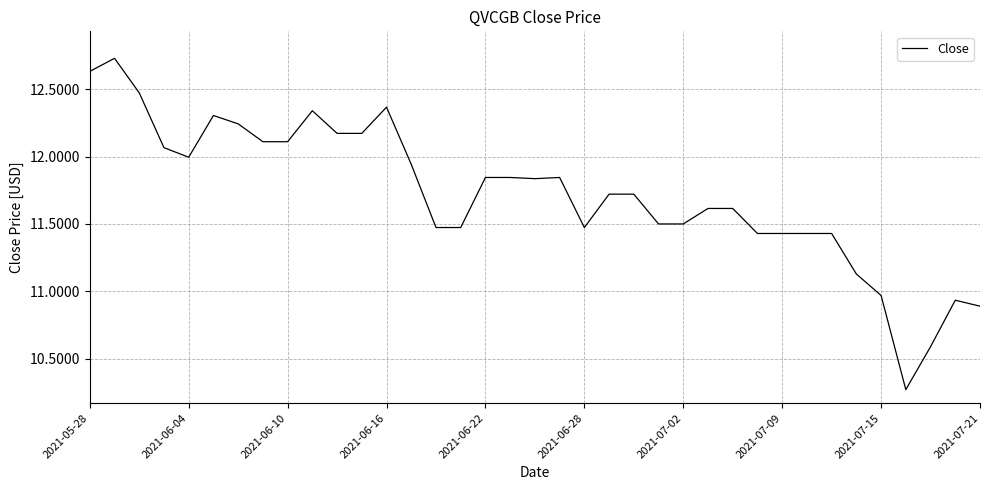

What is the difference between the maximum and minimum values?

2.5